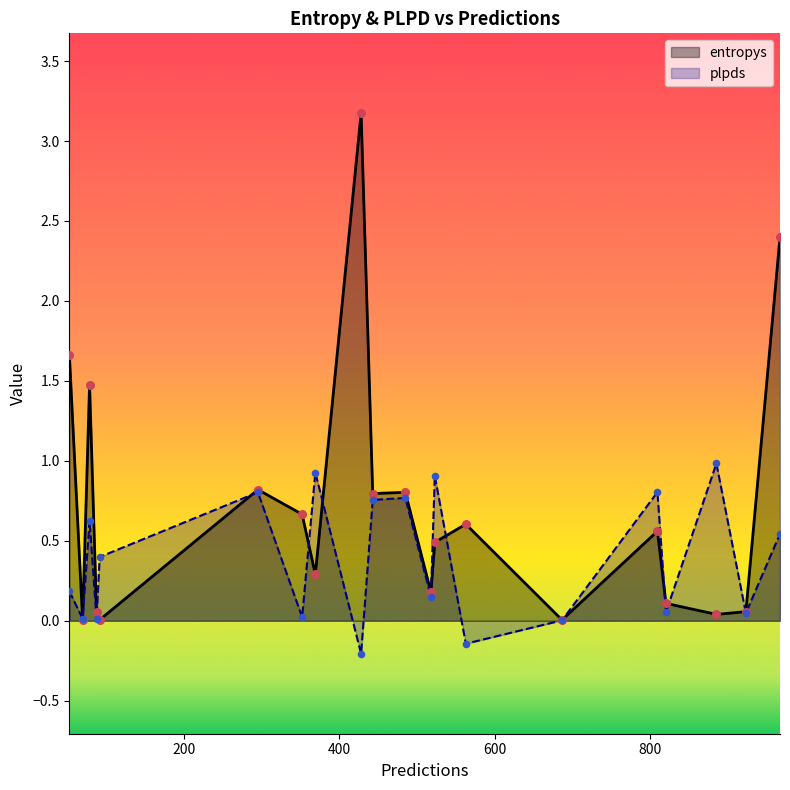

Which series has the largest total across all categories?

entropys